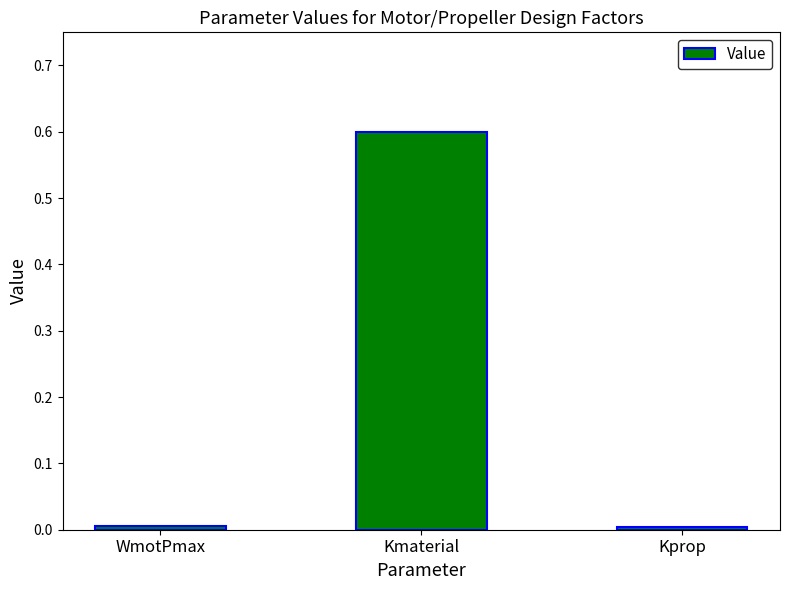

How many bars are there in total?

3